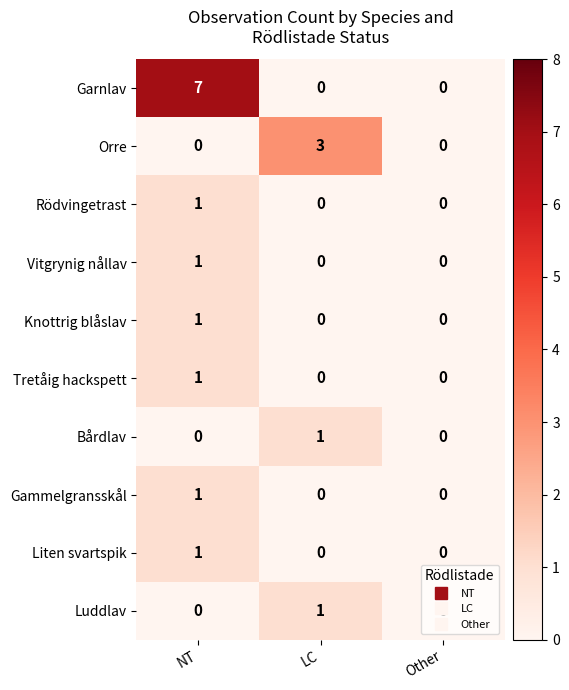

Between NT and LC, which series saw the biggest shift?

Garnlav